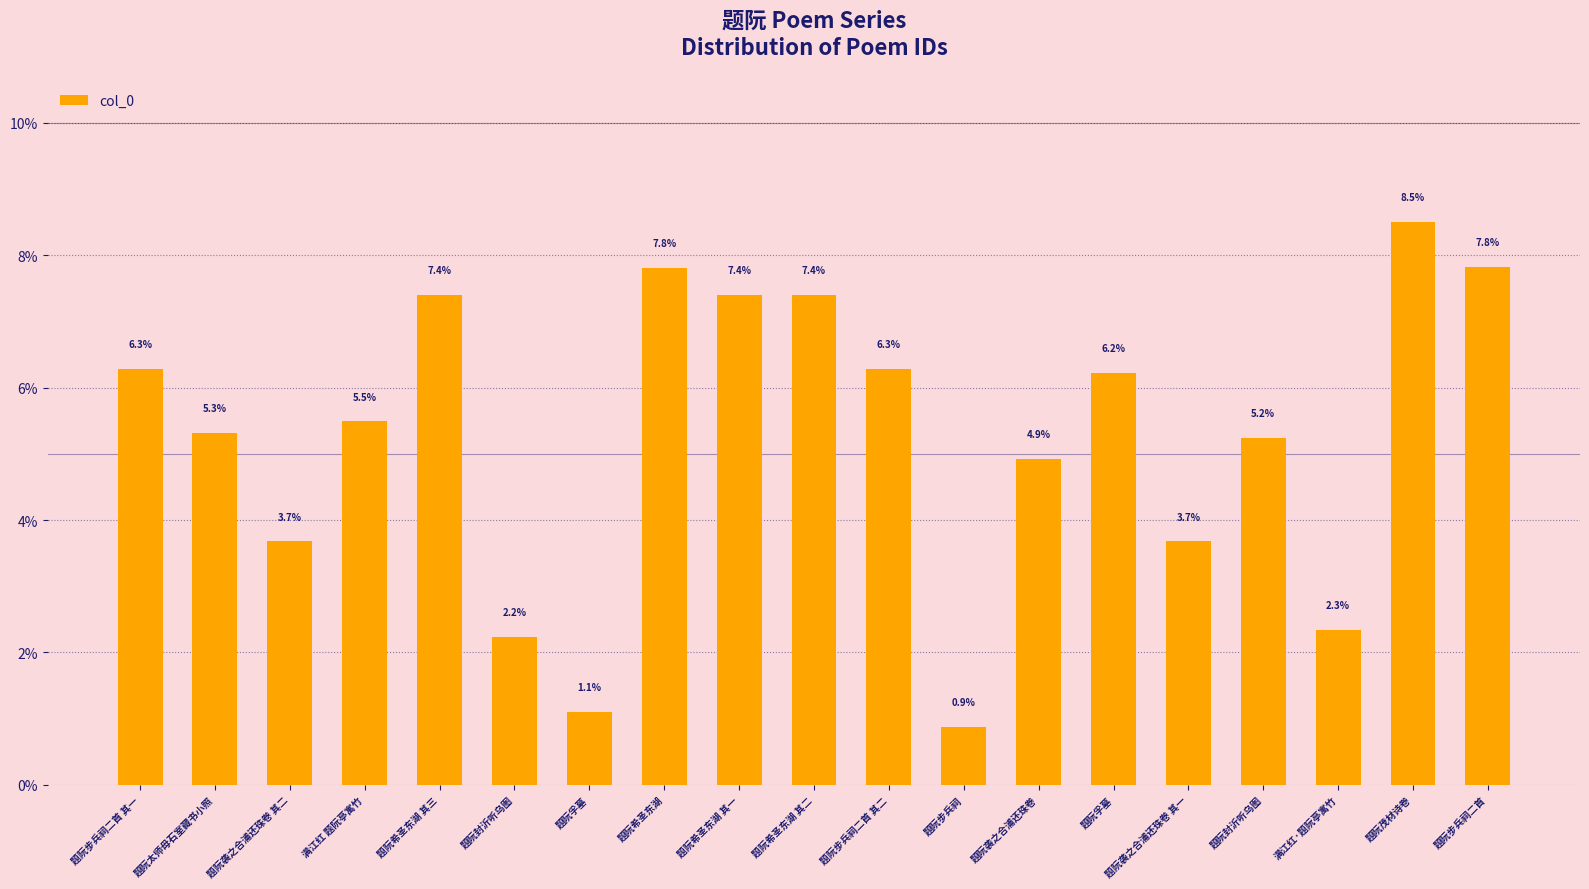

Is it true that the value at 题阮希圣东湖 其二 is 7.4?

True